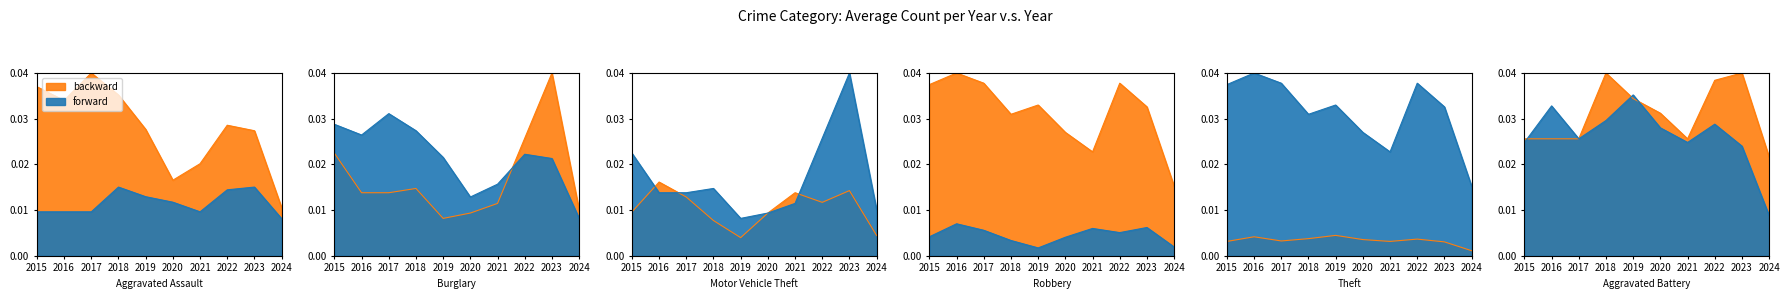

True or false: Motor Vehicle Theft and Robbery cross at least once.

False